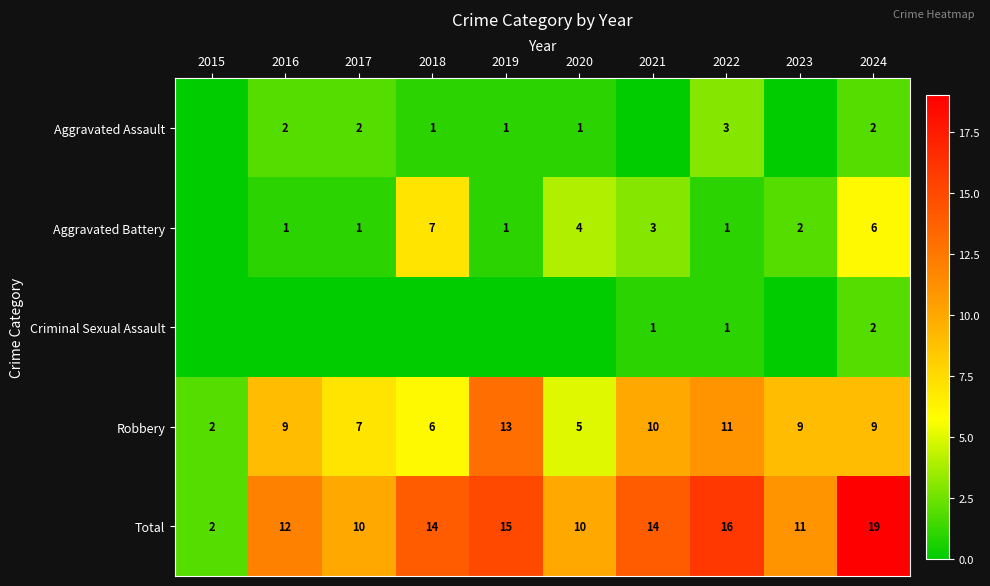

What is the sum of the Total values at 2024 and 2022?

35